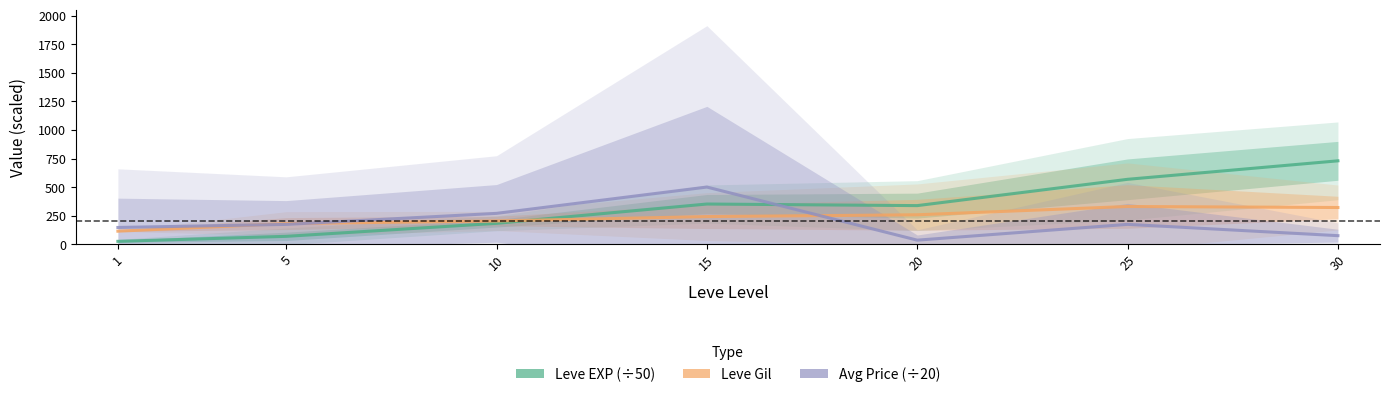

True or false: Leve EXP (÷50) and Leve Gil intersect in this chart.

True